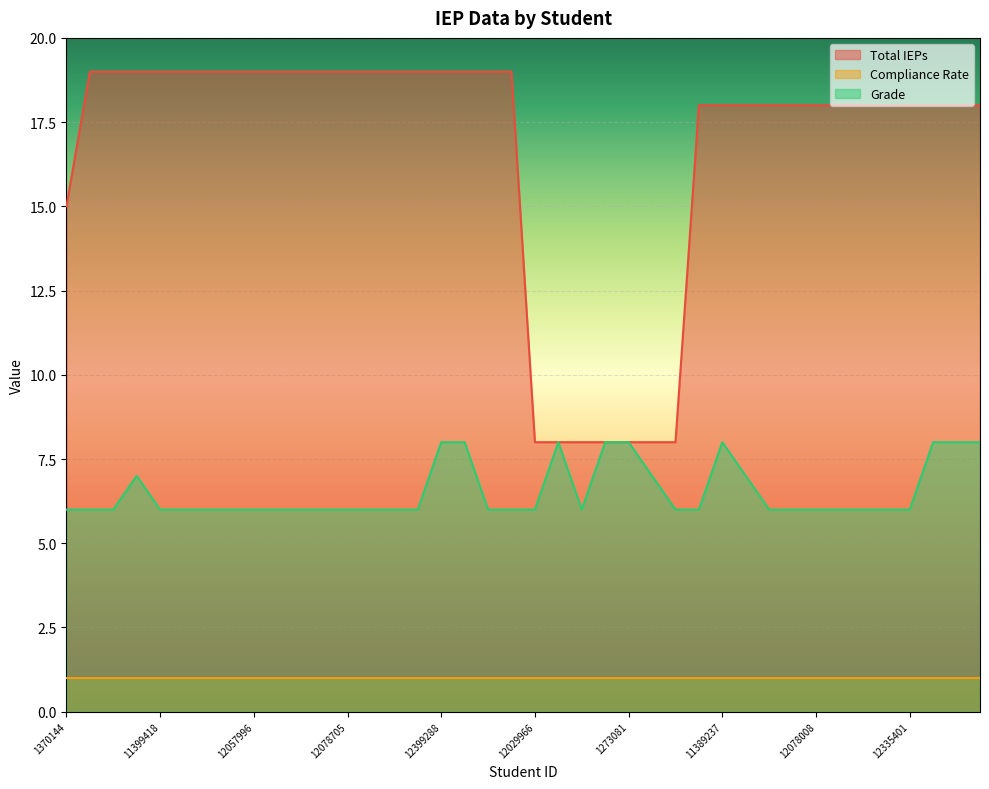

List the series in order of their overall mean, highest first.

Total IEPs, Grade, Compliance Rate